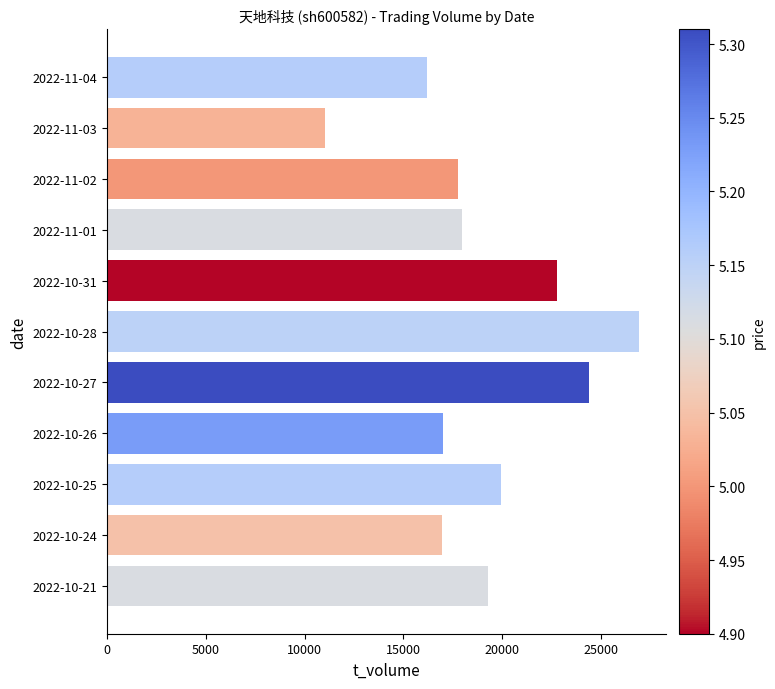

What is the value of the 7th bar from the top?

24400